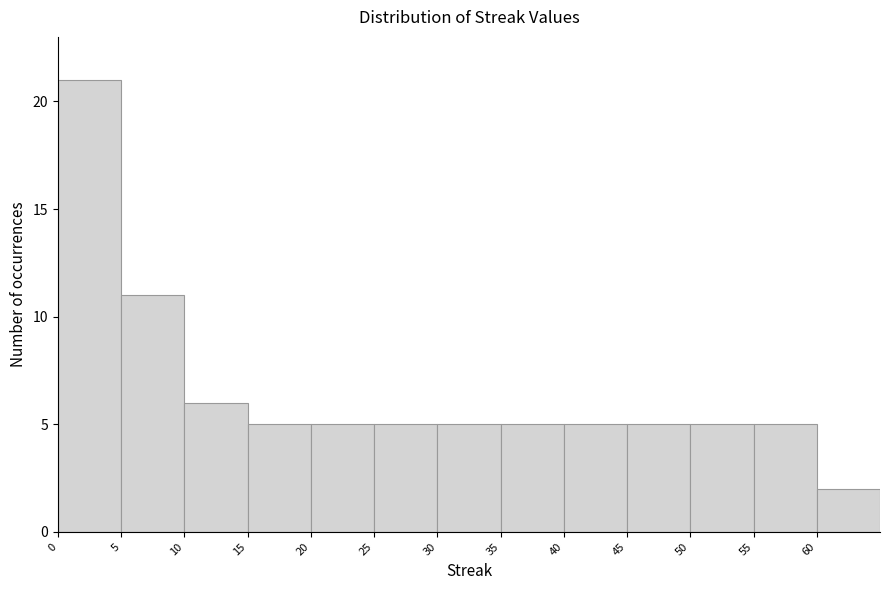

Over which range of the x-axis is the bar tallest?

0 to 5